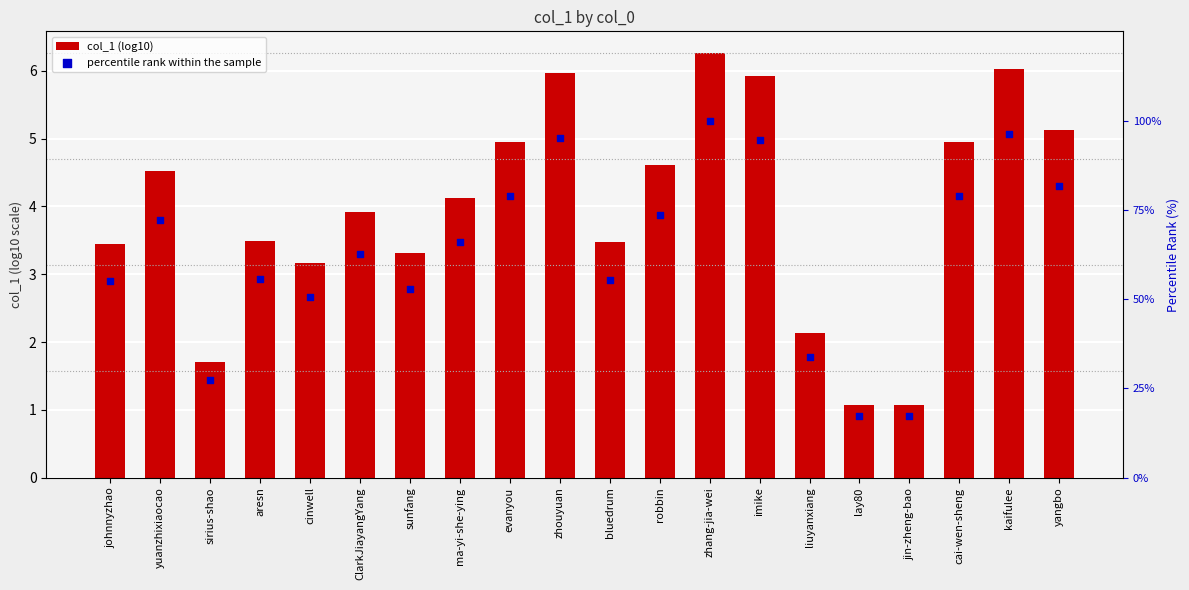

Which series contains the highest Y value?

percentile rank within the sample